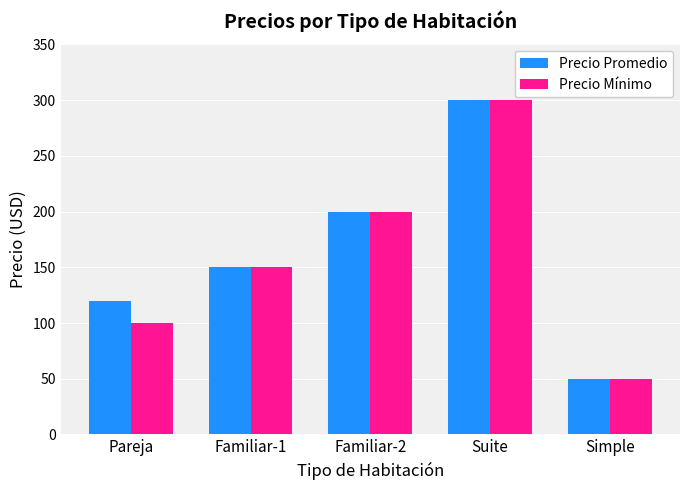

Is the value of Precio Promedio at Pareja greater than the value of Precio Mínimo at Familiar-2?

No